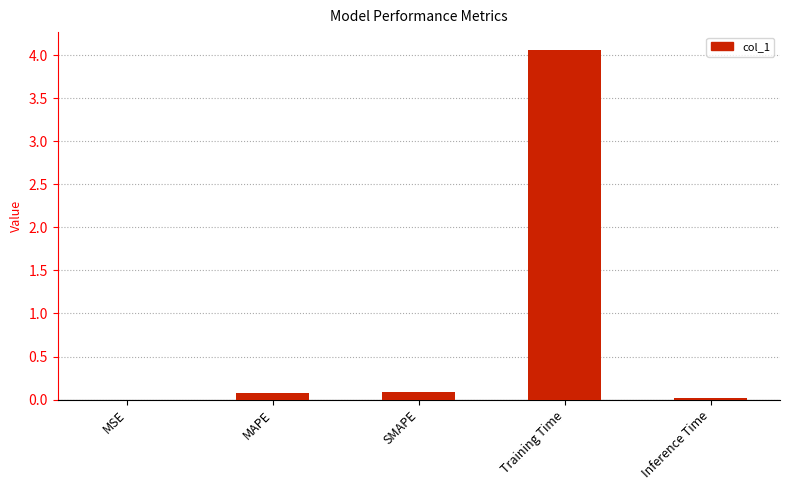

What is the maximum value shown in the chart?

4.1